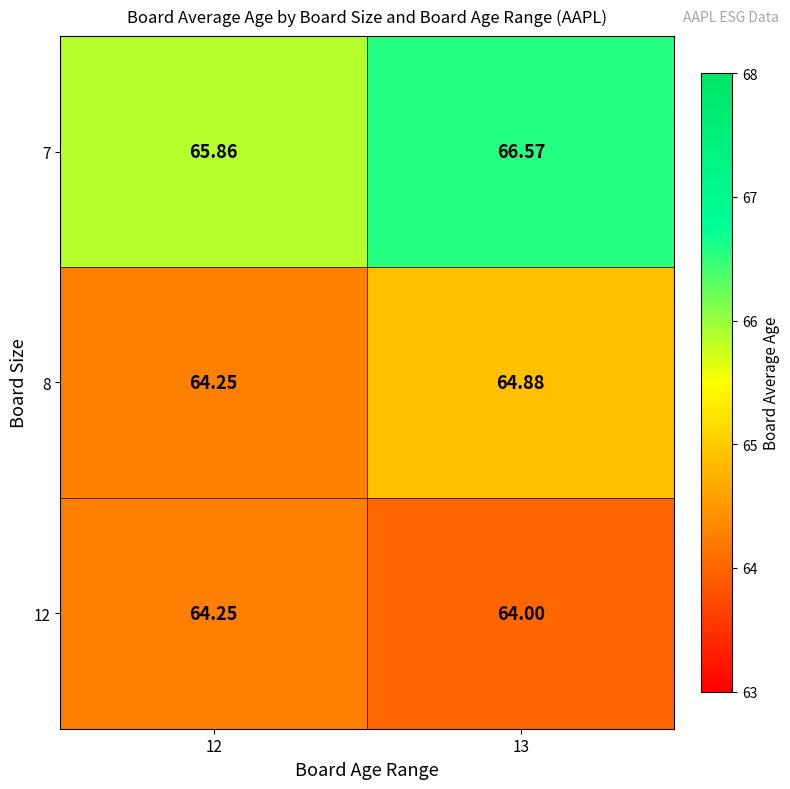

What is the spread (max minus min) of values at 12?

1.6